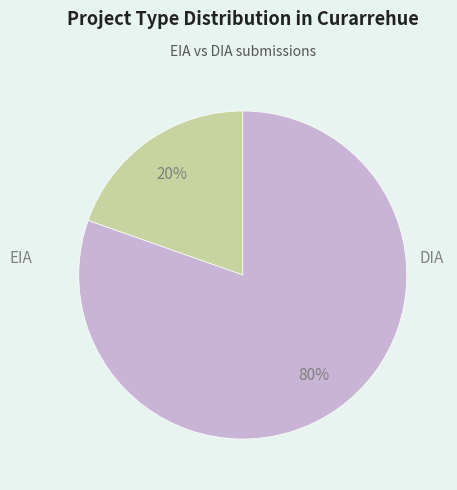

Is there any slice that represents more than half of the pie?

Yes